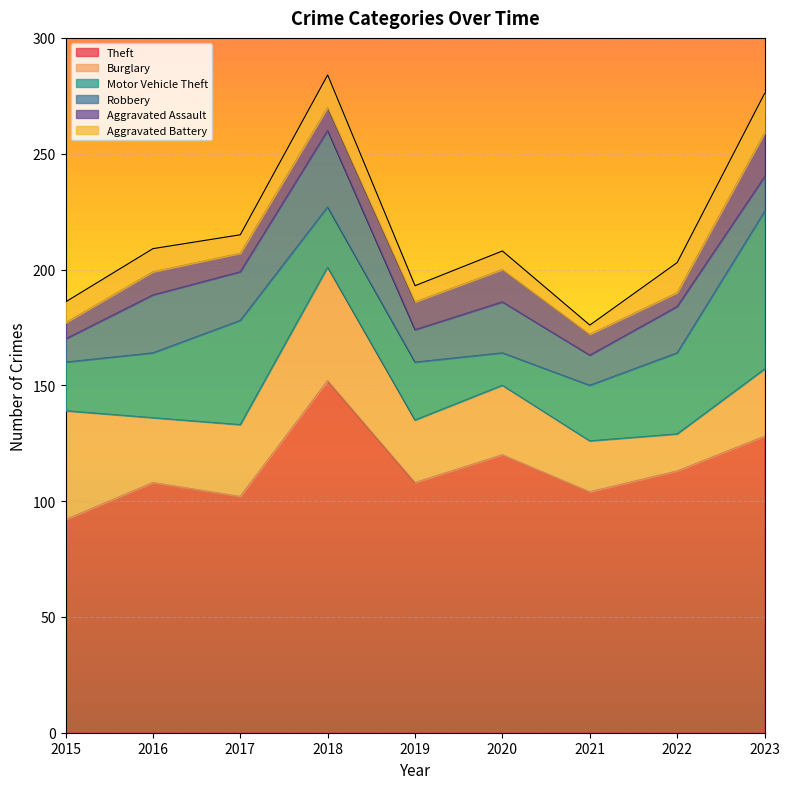

Rank the series at 2016 from lowest to highest value.

Aggravated Assault, Aggravated Battery, Robbery, Burglary, Motor Vehicle Theft, Theft